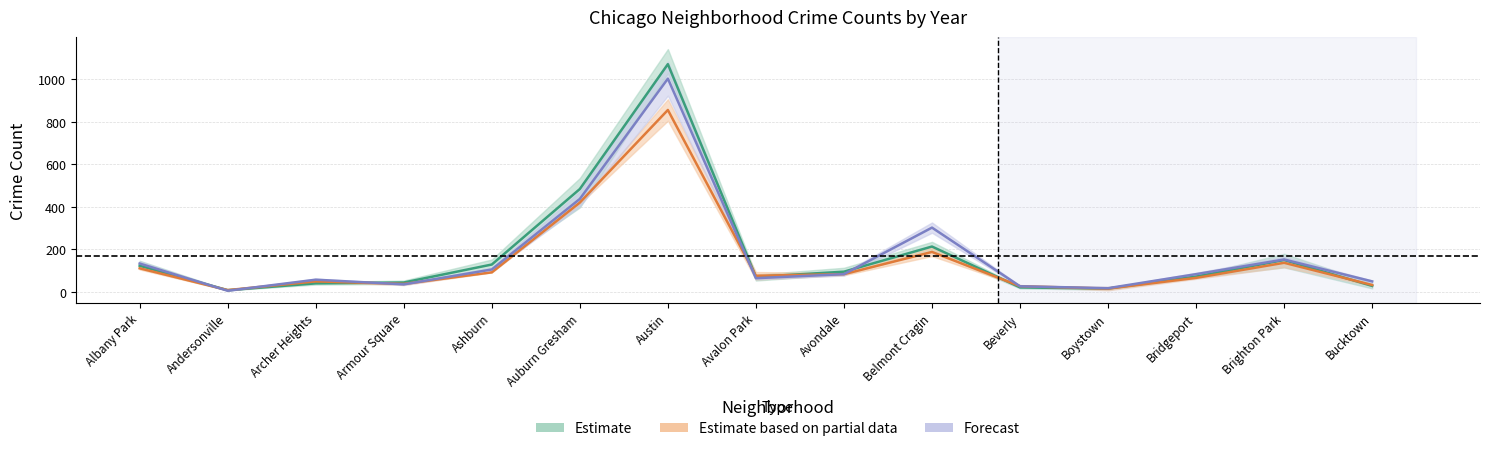

Where do 2017 and 2016 first cross each other?

Albany Park and Andersonville